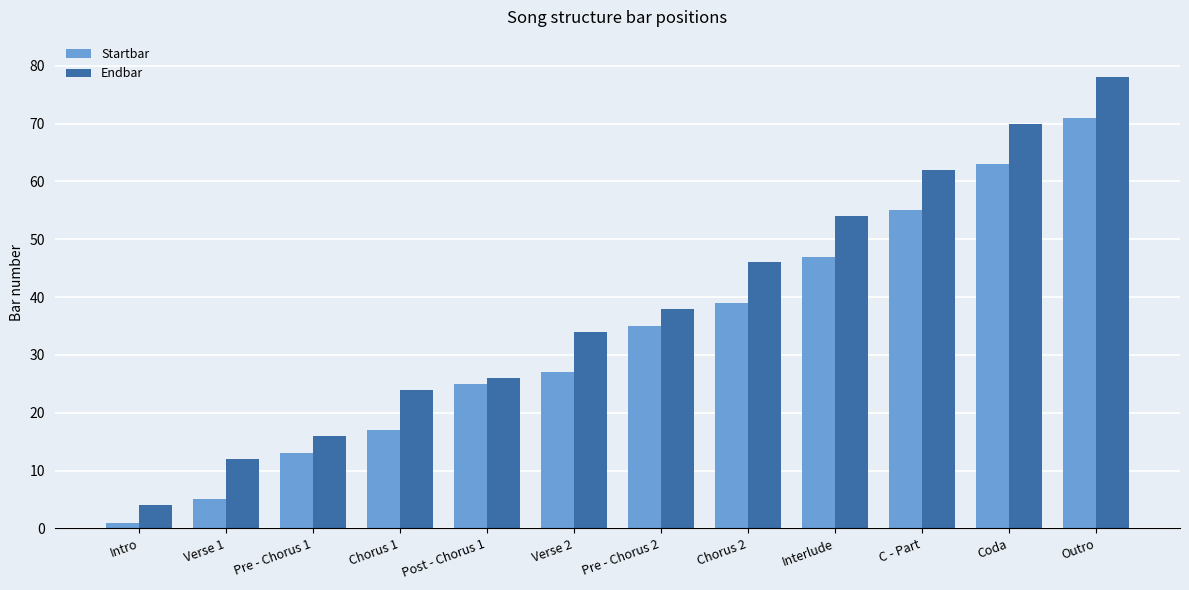

Where is Endbar nearest to the value 41?

Pre - Chorus 2